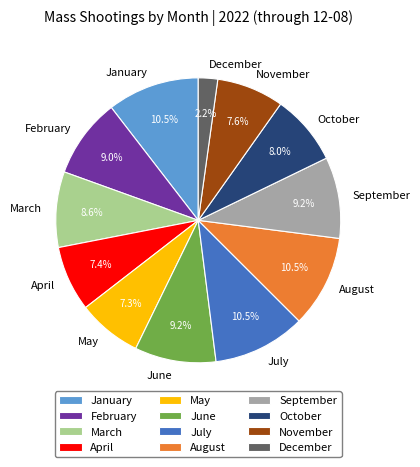

What percentage is the October slice, to the nearest percent?

8%